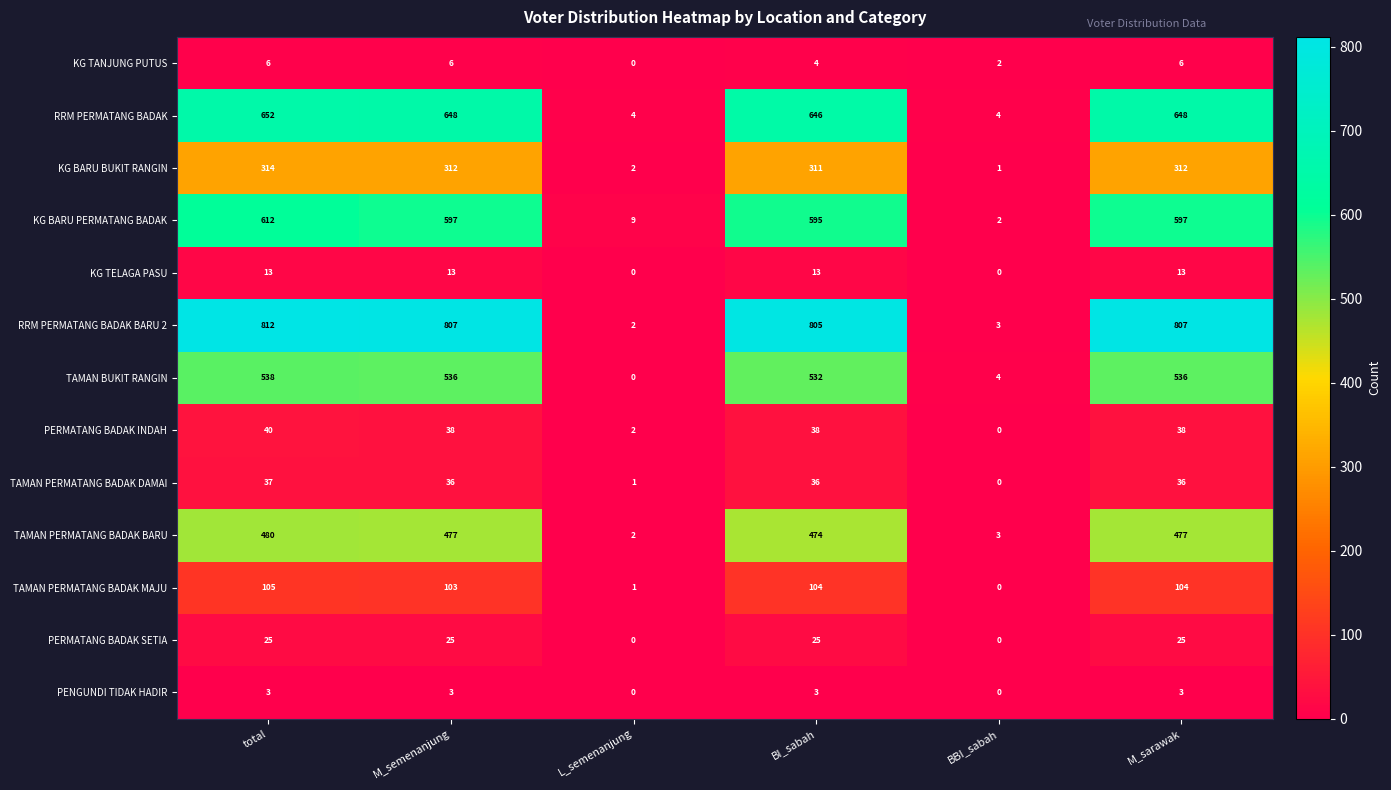

Count the PERMATANG BADAK SETIA values in the range 0 to 25.

6